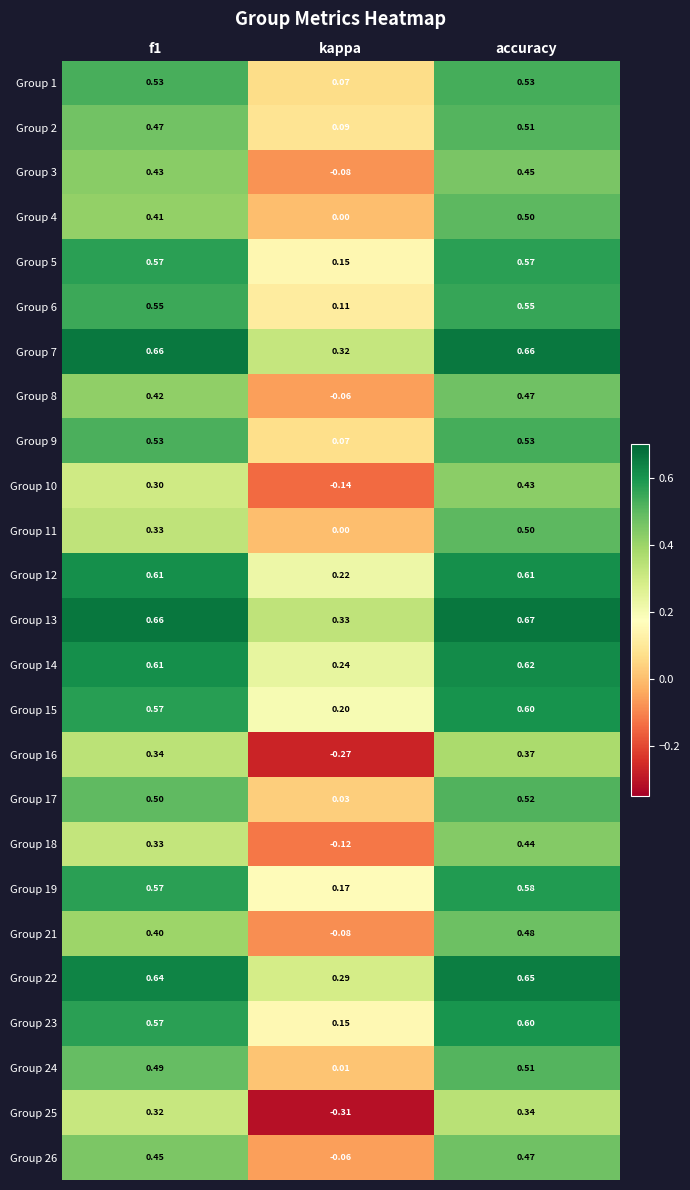

At how many categories does at least one series exceed 0?

3